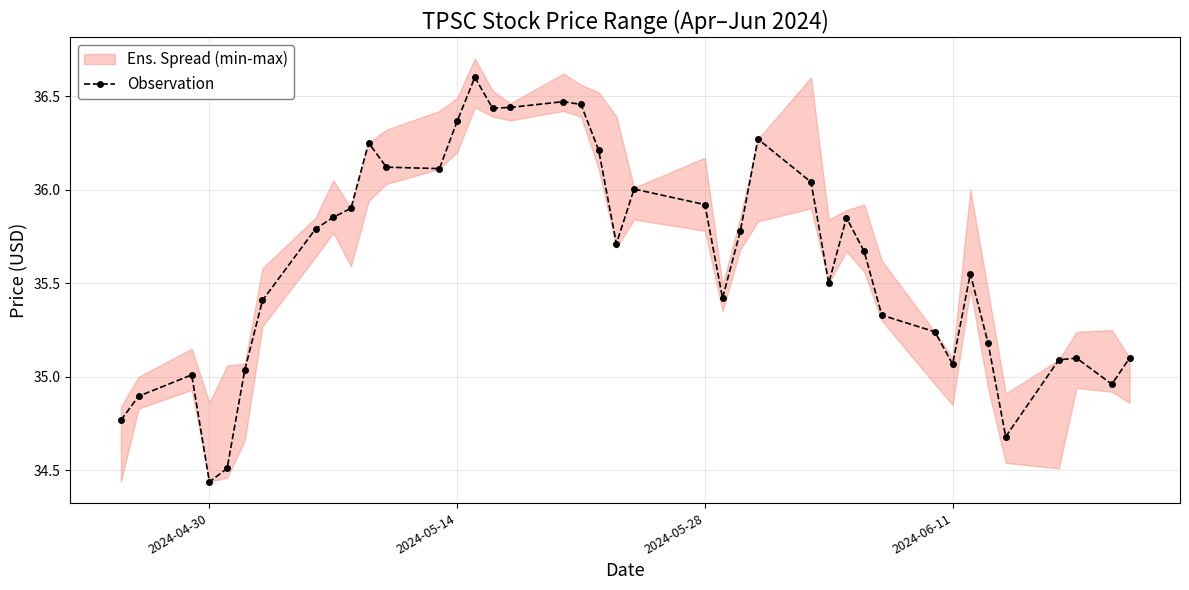

At which category does Observation reach its first local valley?

2024-04-30